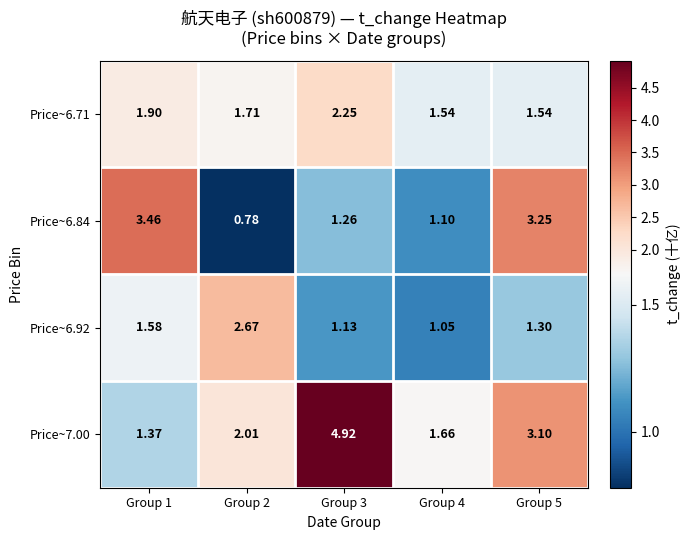

Rank the series at Group 4 from lowest to highest value.

Price~6.92, Price~6.84, Price~6.71, Price~7.00